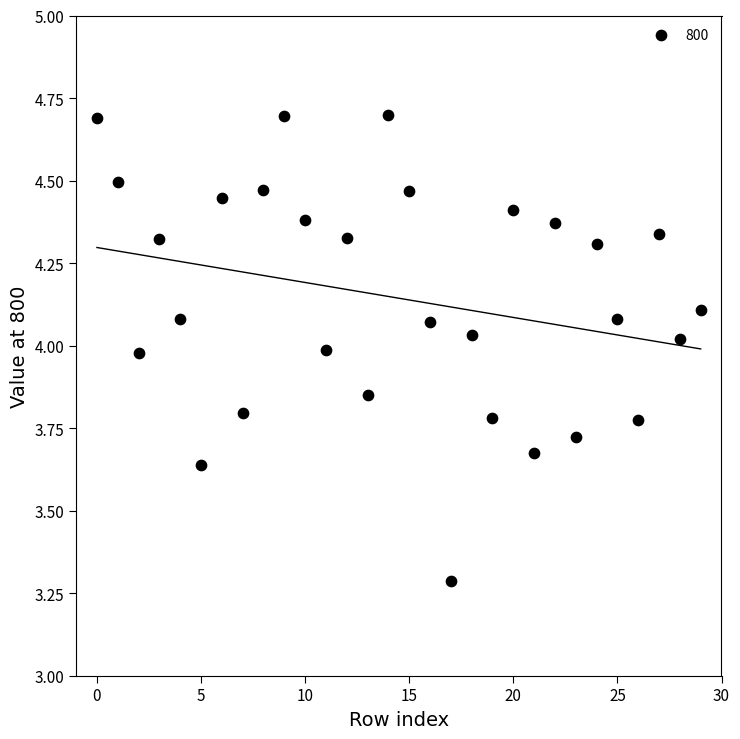

What is the range of Y values (max minus min)?

1.4